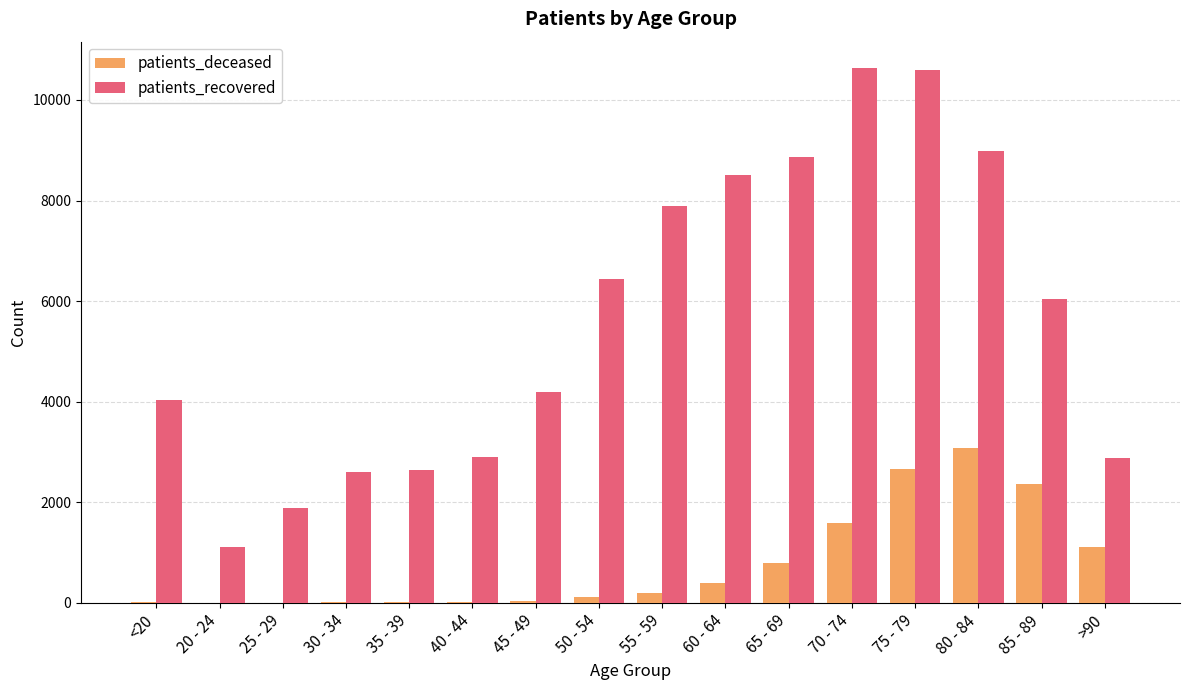

What is the highest value of the patients_recovered series?

10627